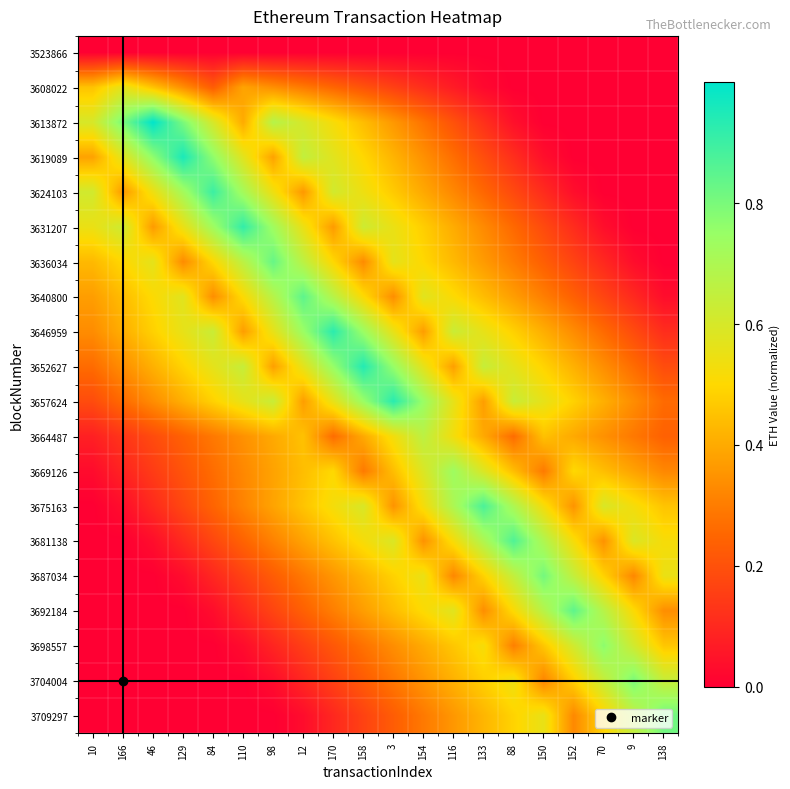

Rank the series at 12 from lowest to highest value.

3523866, 3709297, 3704004, 3698557, 3692184, 3687034, 3608022, 3624103, 3657624, 3681138, 3669126, 3664487, 3675163, 3631207, 3652627, 3613872, 3619089, 3636034, 3646959, 3640800